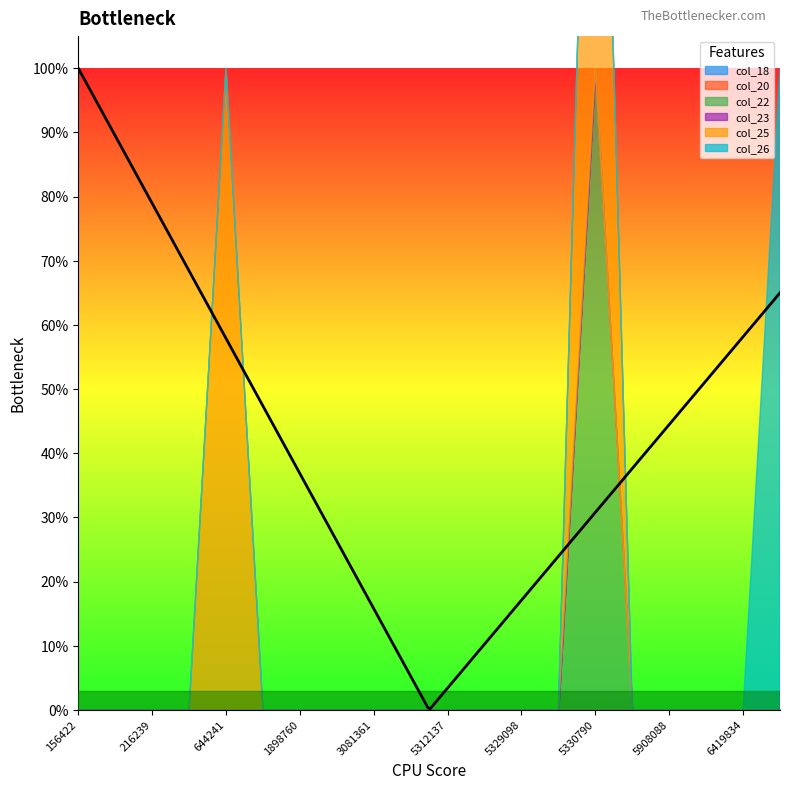

Between 5330790 and 5908088, which series saw the biggest shift?

col_22